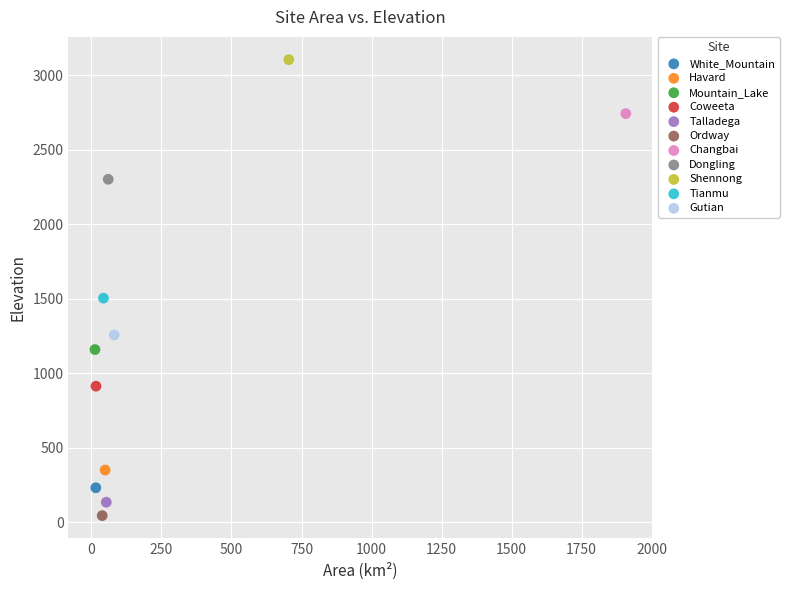

What are all the series names shown in the legend?

White_Mountain, Havard, Mountain_Lake, Coweeta, Talladega, Ordway, Changbai, Dongling, Shennong, Tianmu, Gutian